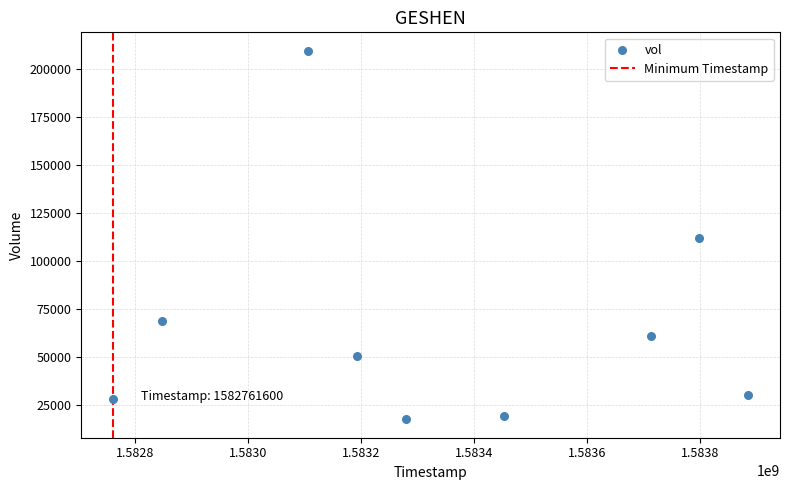

What is the average X value?

1583337600